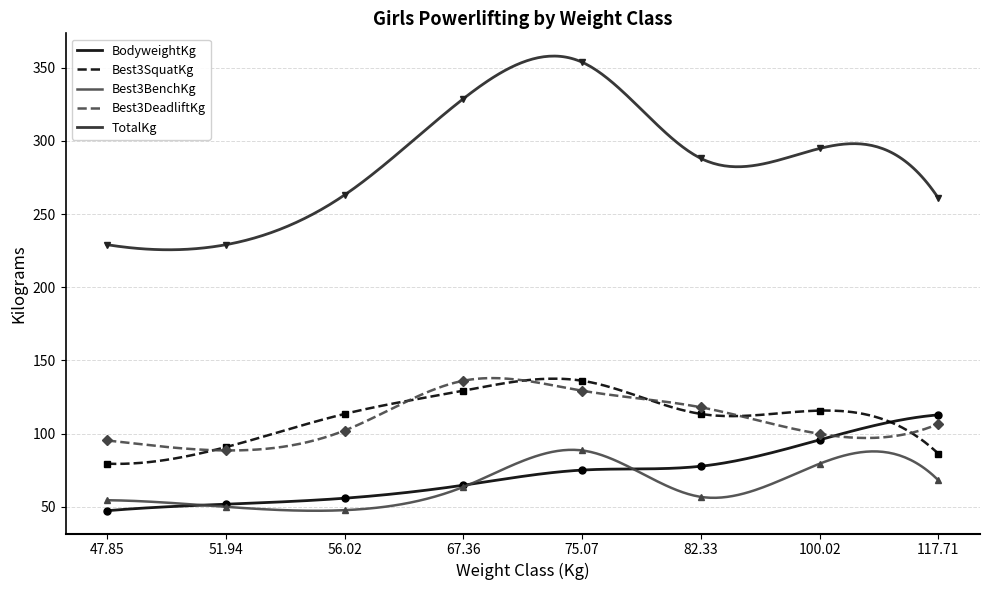

How many values in the BodyweightKg series are below 75?

4